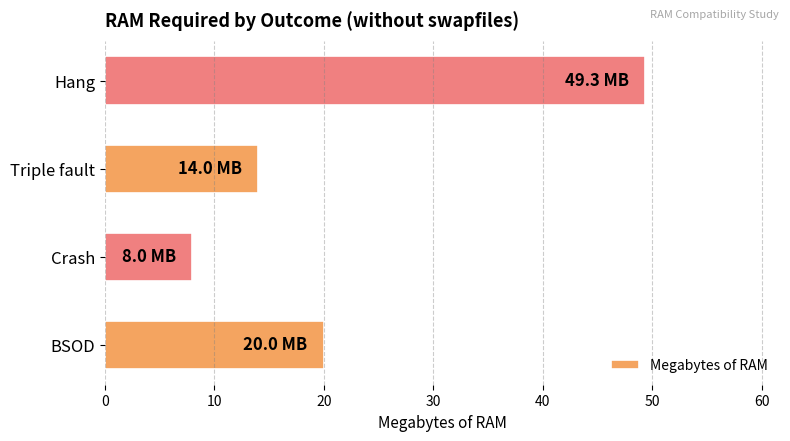

List the labels in order of value, largest first.

Hang, BSOD, Triple fault, Crash